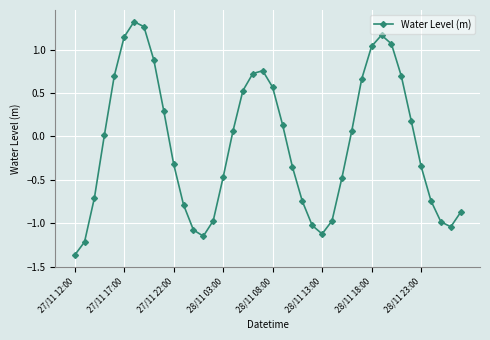

How many interior local peaks (higher than both neighbors) does the data have?

3